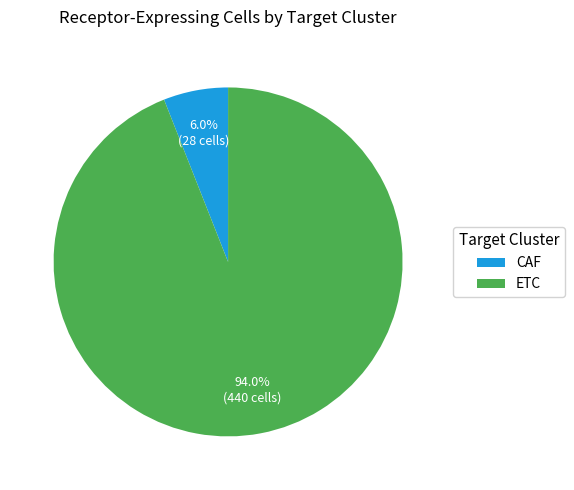

To the nearest percent, what is the combined percentage of CAF and ETC?

100%